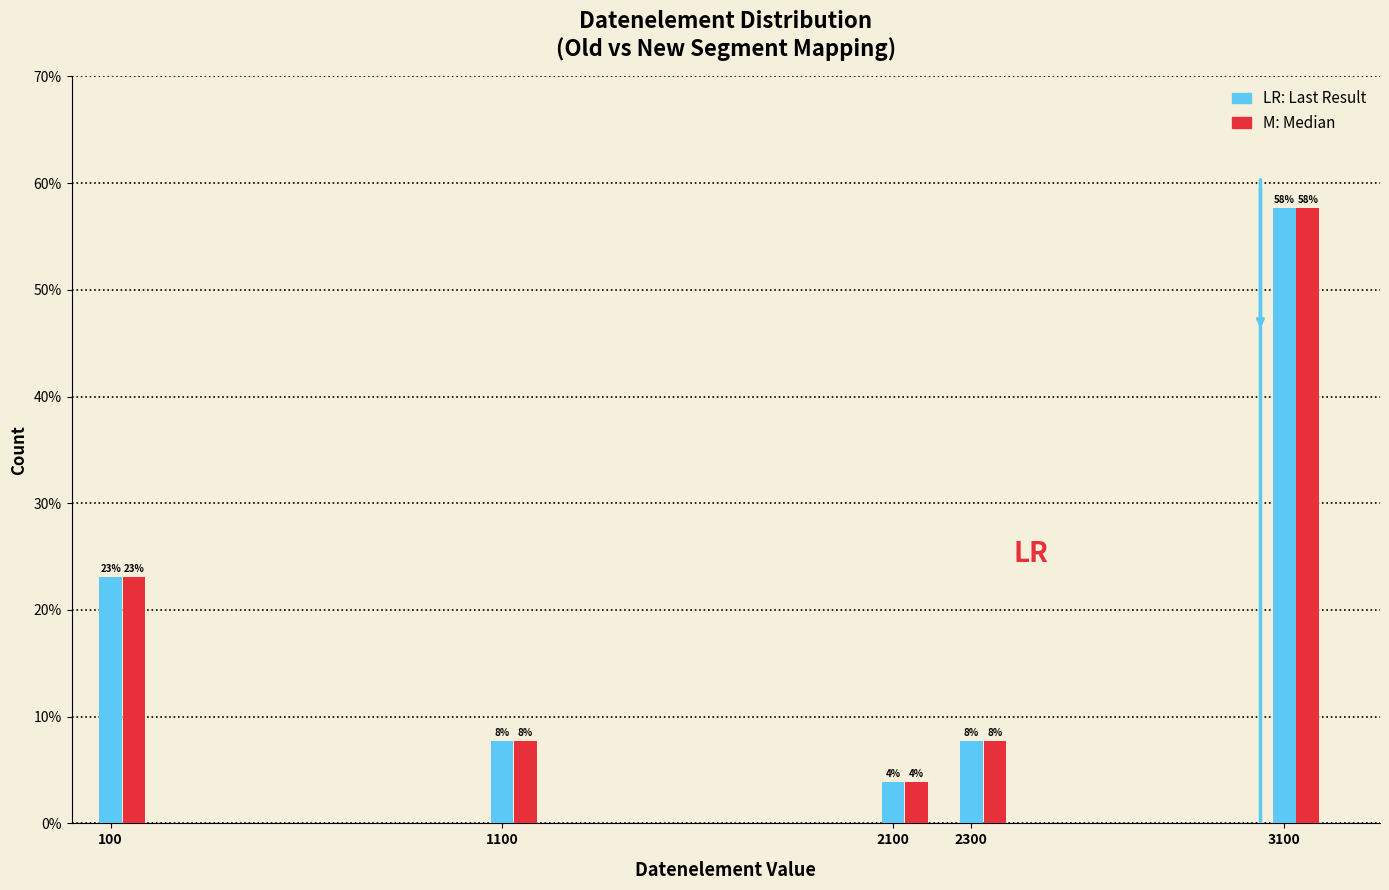

Does the chart contain stacked bars?

No